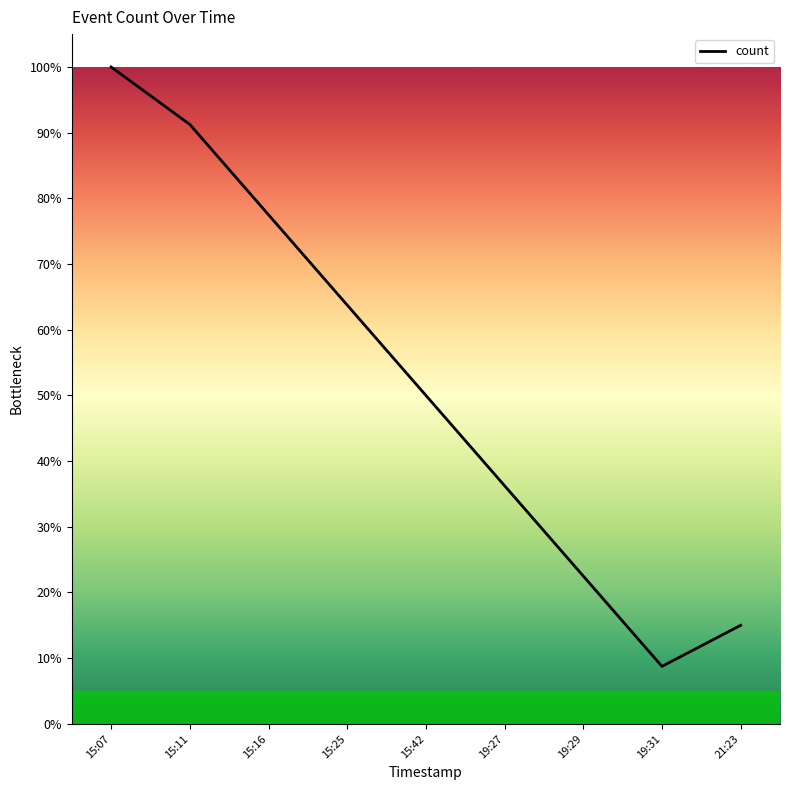

True or false: the data has more than 2 interior local peaks.

False